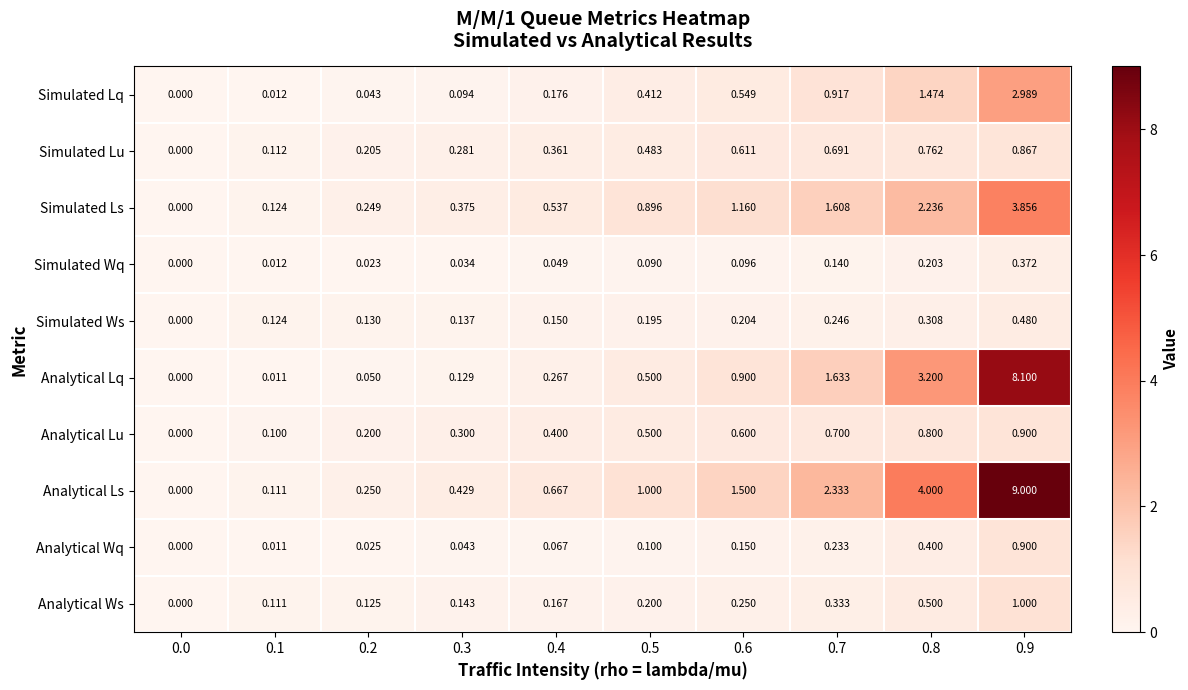

Is the value of Analytical Ws at 0.8 greater than the value of Analytical Lu at 0.3?

Yes